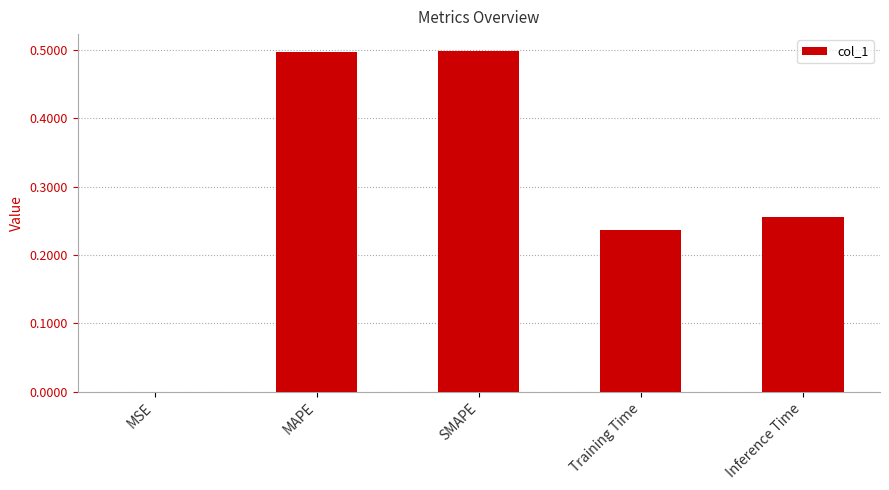

The value at Inference Time is 0.1. True or false?

False